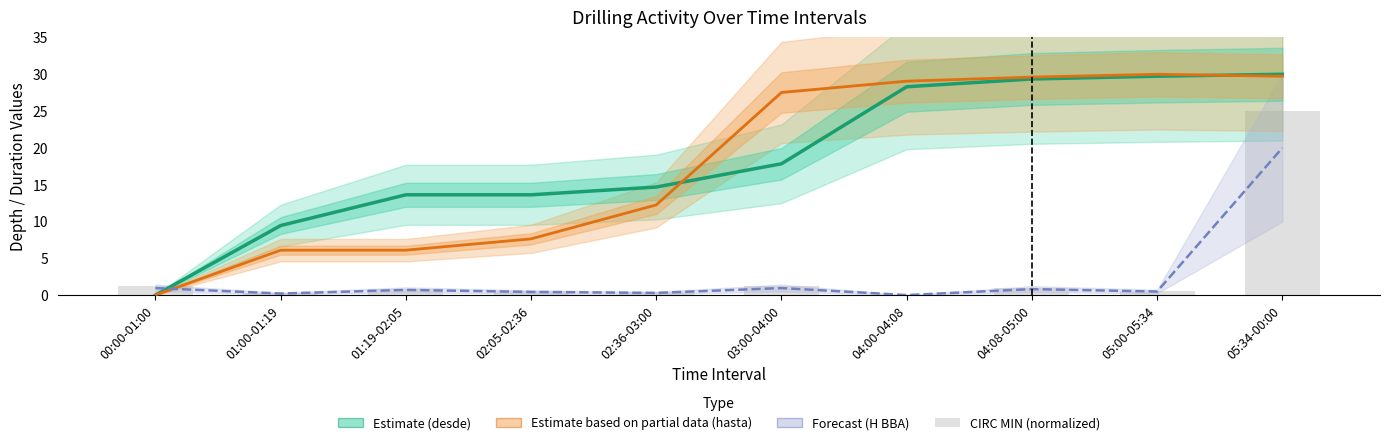

Which label corresponds to the smallest value in the chart?

00:00-01:00